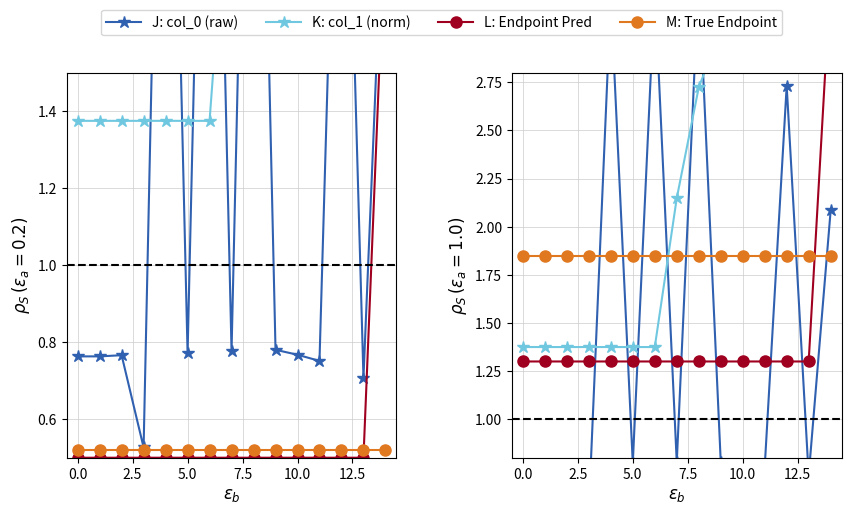

Which series has the widest spread of values?

J: col_0 (raw)